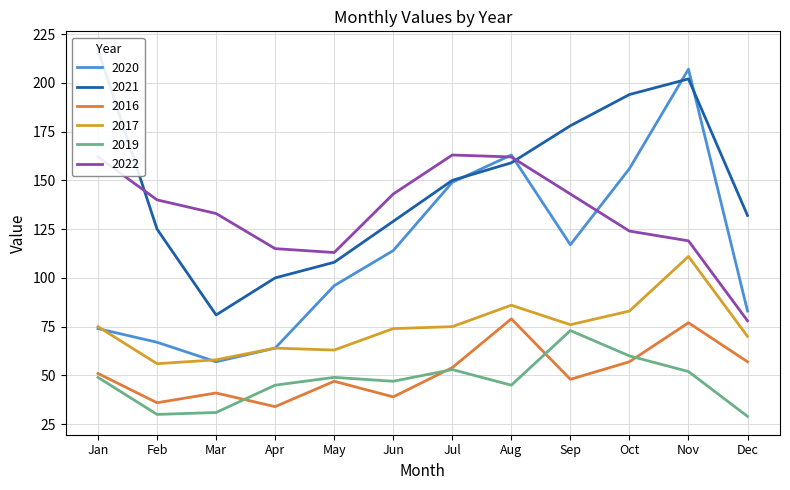

How many data points in 2022 are above 140?

5